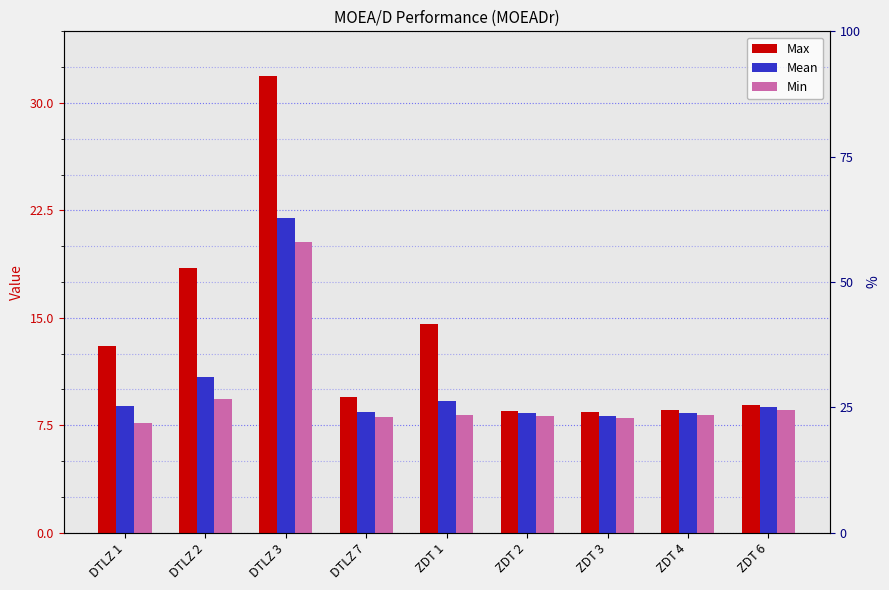

Rank the series by their average value, from lowest to highest.

Min, Mean, Max